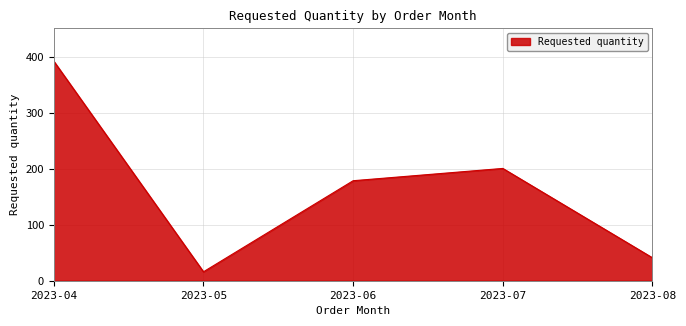

Rank the categories by value from lowest to highest.

2023-05, 2023-08, 2023-06, 2023-07, 2023-04